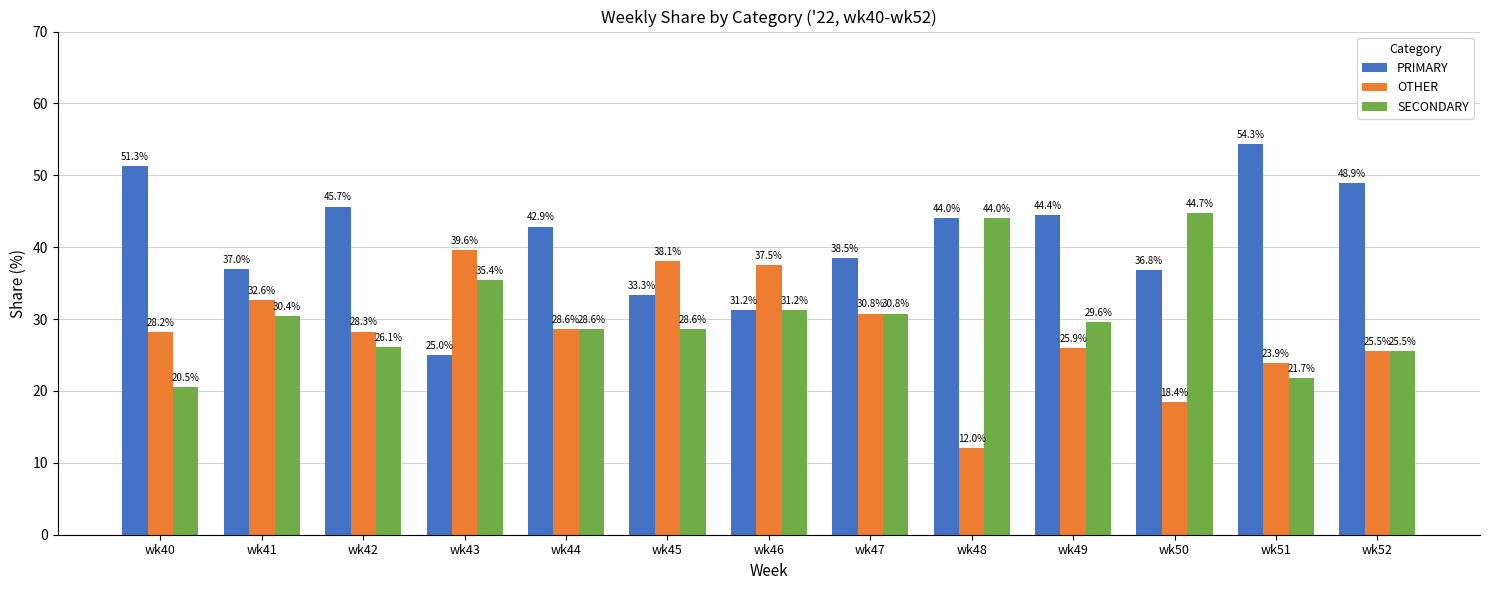

Between wk42 and wk47, which series saw the biggest shift?

PRIMARY